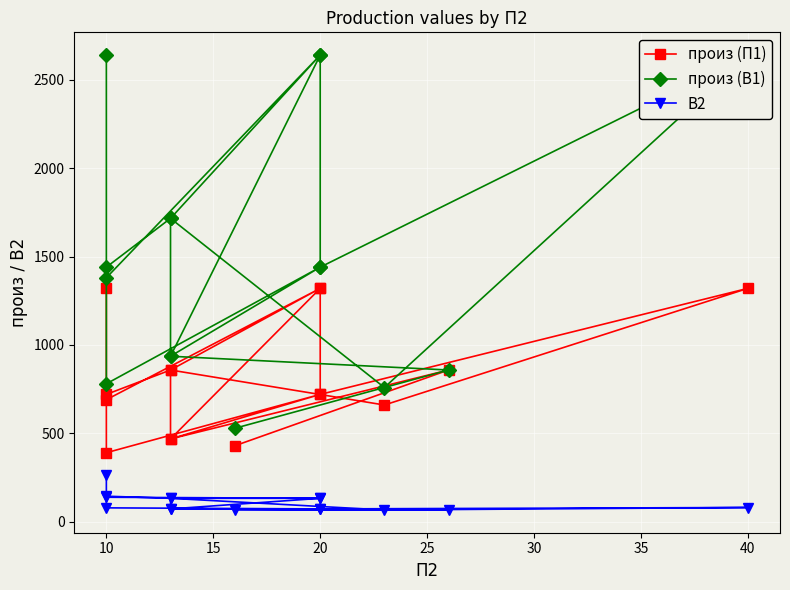

What are all the series names shown in the legend?

произ (П1), произ (В1), В2